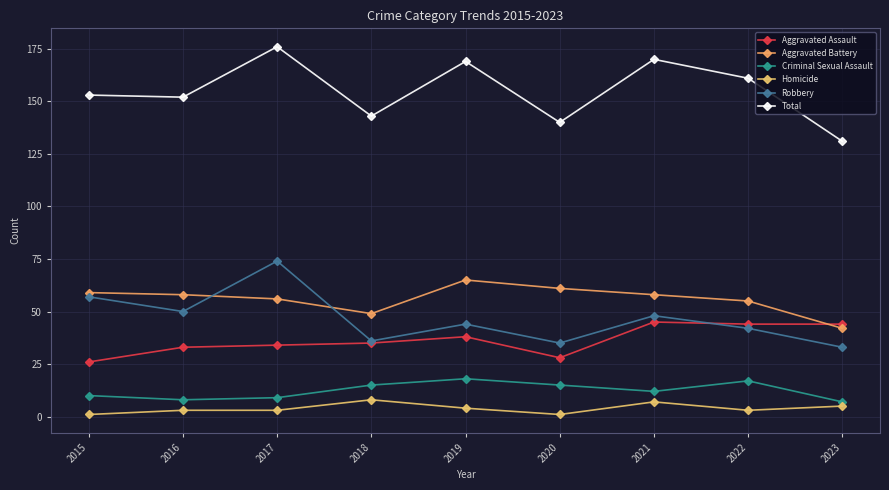

What is the sum of all Robbery values?

419